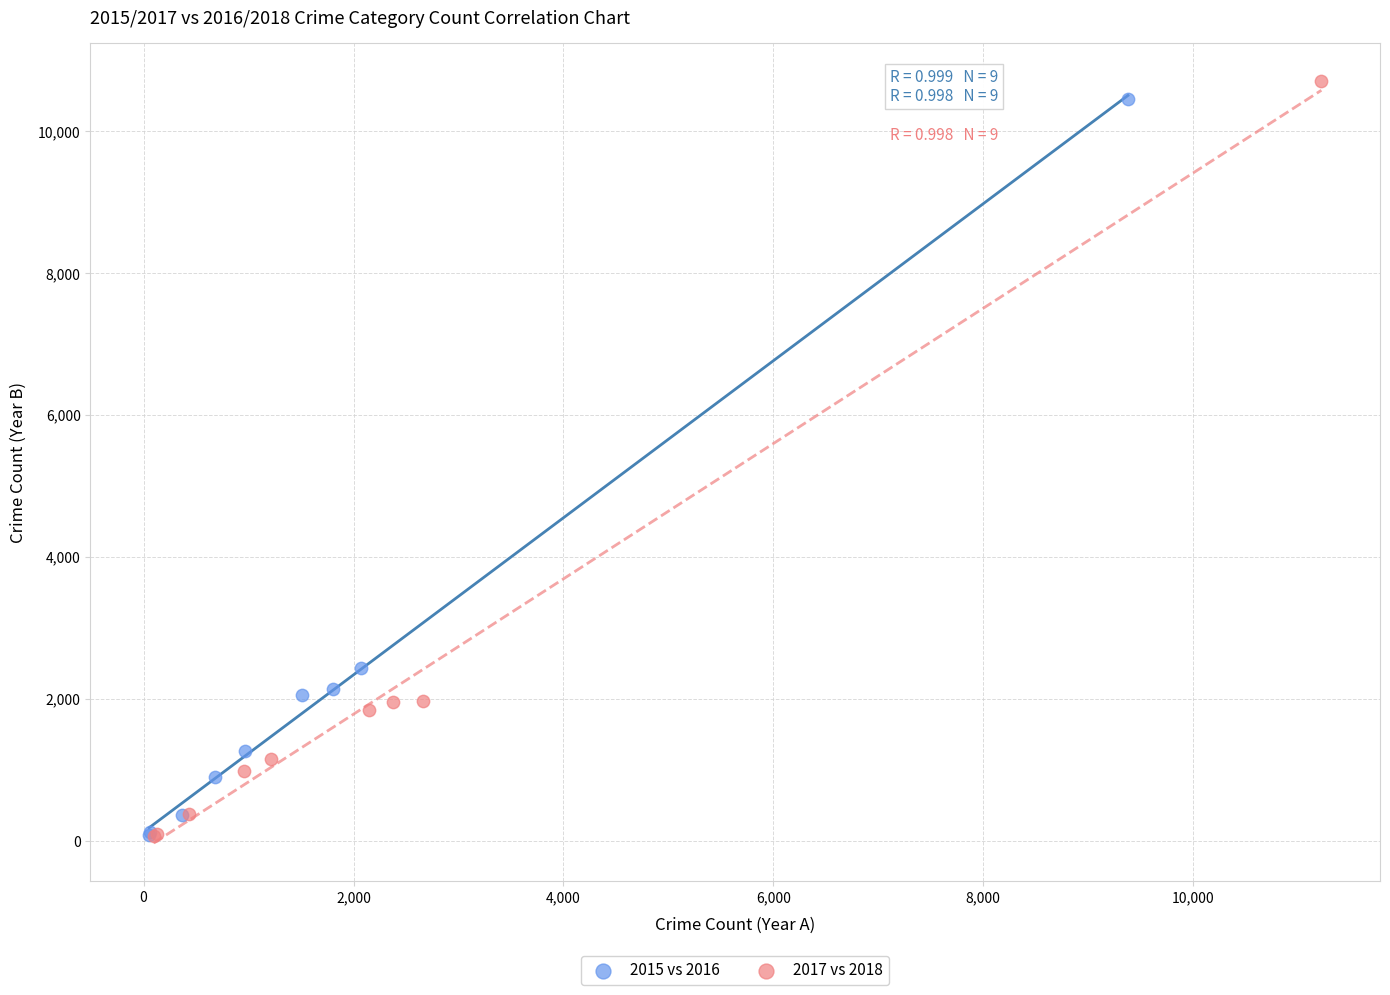

Which series has the widest spread of Y values?

2017 vs 2018